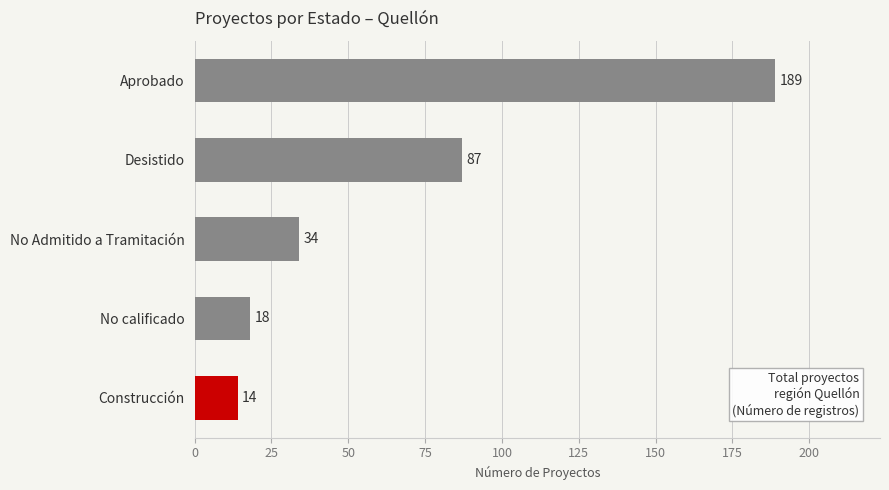

List the labels in order of value, largest first.

Aprobado, Desistido, No Admitido a Tramitación, No calificado, Construcción